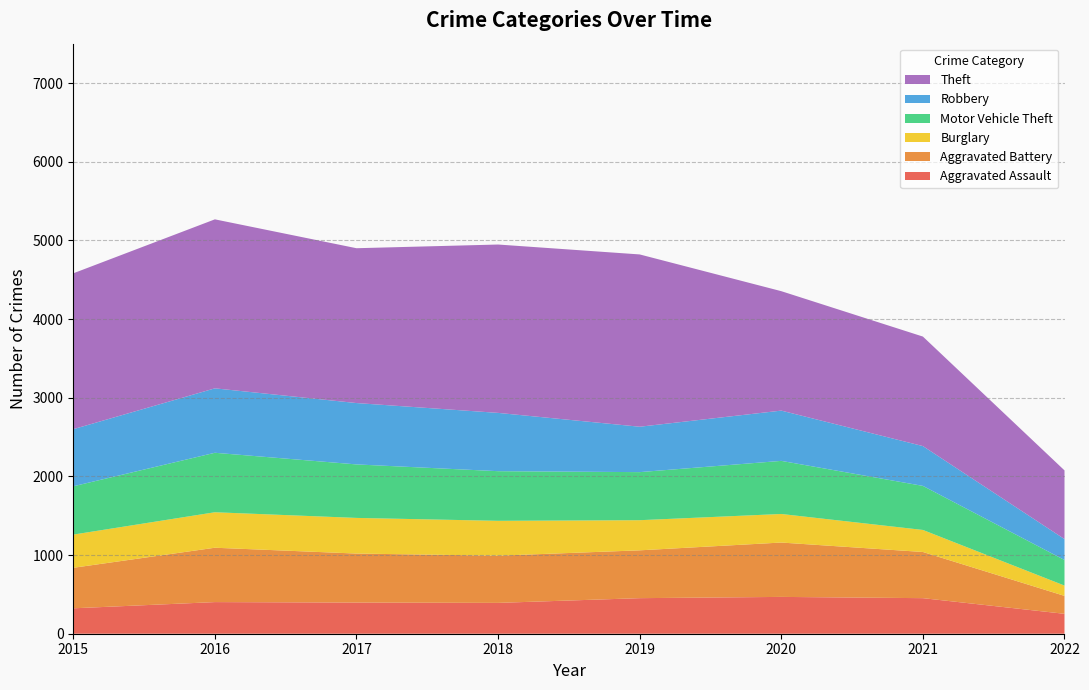

Reading left to right, transcribe all the data shown in this chart.

Aggravated Assault: 2015=323	2016=402	2017=396	2018=392	2019=452	2020=468	2021=452	2022=253
Aggravated Battery: 2015=515	2016=691	2017=623	2018=600	2019=608	2020=691	2021=587	2022=228
Burglary: 2015=422	2016=451	2017=453	2018=443	2019=383	2020=363	2021=280	2022=131
Motor Vehicle Theft: 2015=614	2016=756	2017=680	2018=631	2019=611	2020=675	2021=560	2022=325
Robbery: 2015=726	2016=819	2017=780	2018=741	2019=577	2020=639	2021=506	2022=266
Theft: 2015=1981	2016=2148	2017=1968	2018=2140	2019=2190	2020=1518	2021=1392	2022=873